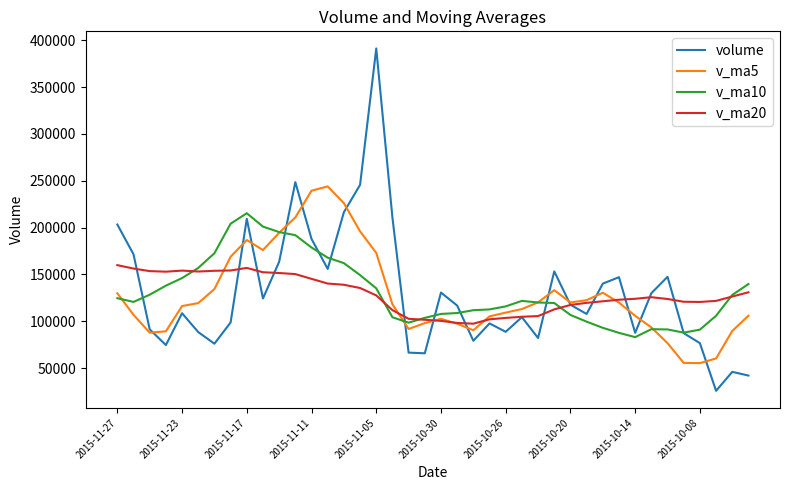

Which series has the widest spread of values?

volume